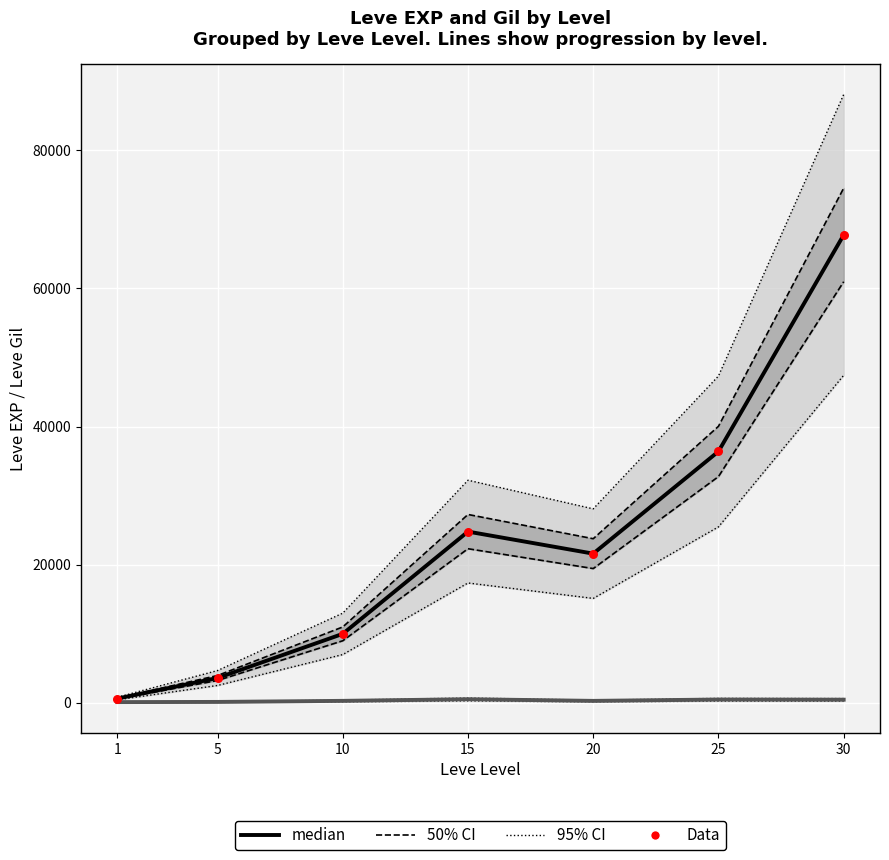

Is the value of Leve Gil (median) at 10 greater than the value of Leve EXP (median) at 10?

No